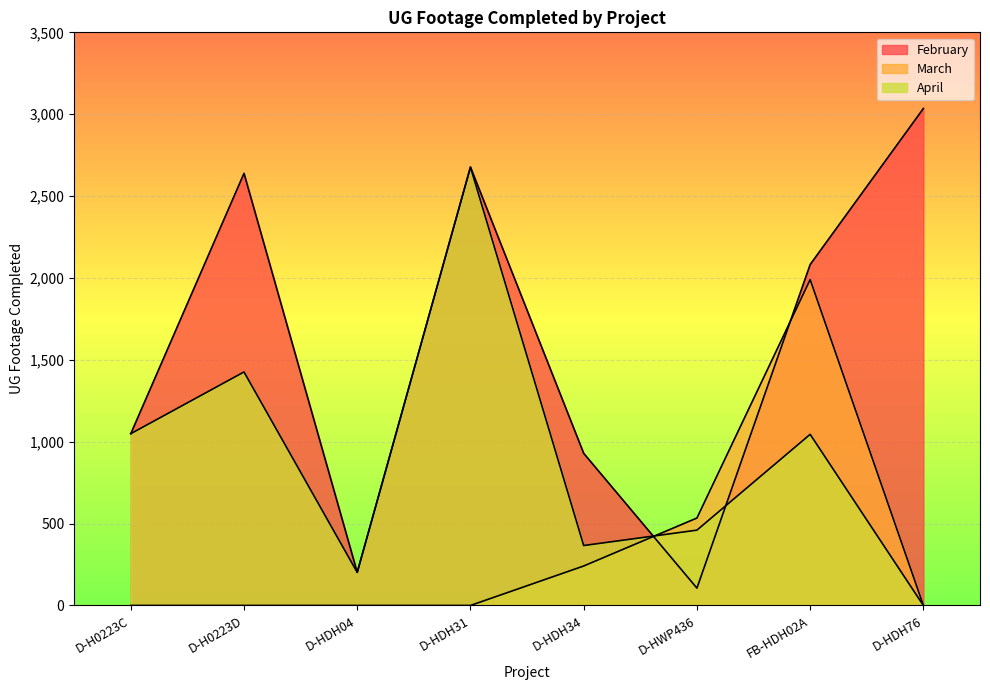

True or false: February has a value of 1049 at D-H0223C.

True